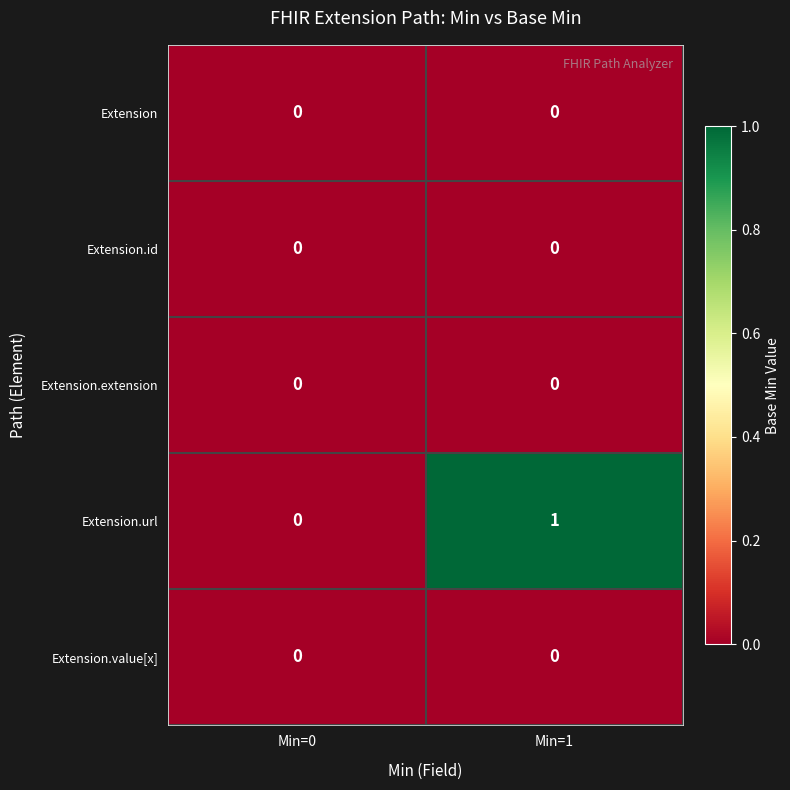

Which category has the highest value across all series?

Min=1